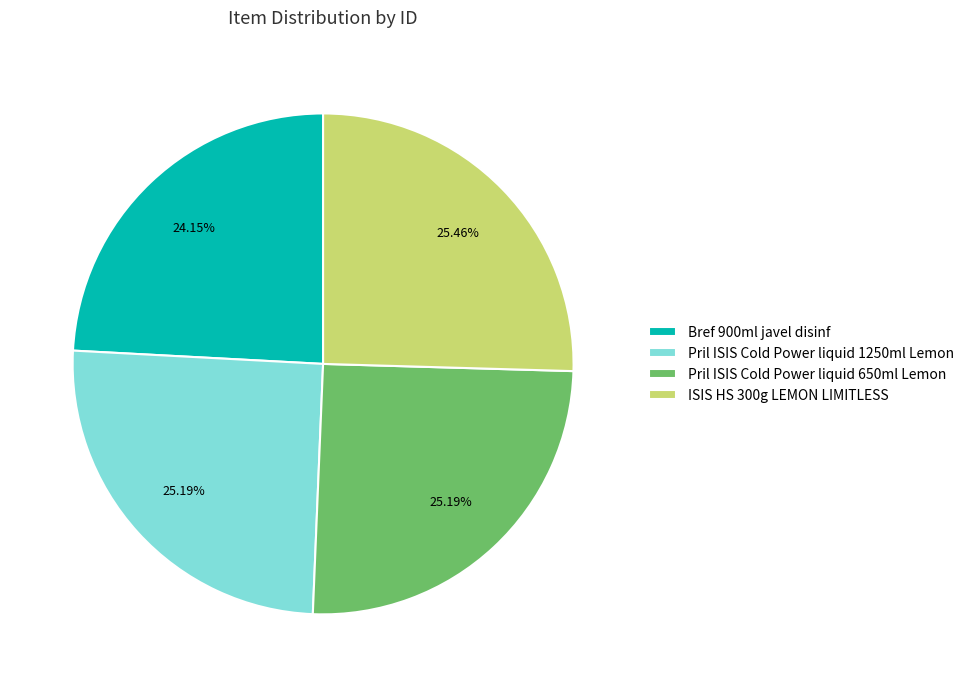

To the nearest percent, what is the combined percentage of Pril ISIS Cold Power liquid 1250ml Lemon and ISIS HS 300g LEMON LIMITLESS?

51%